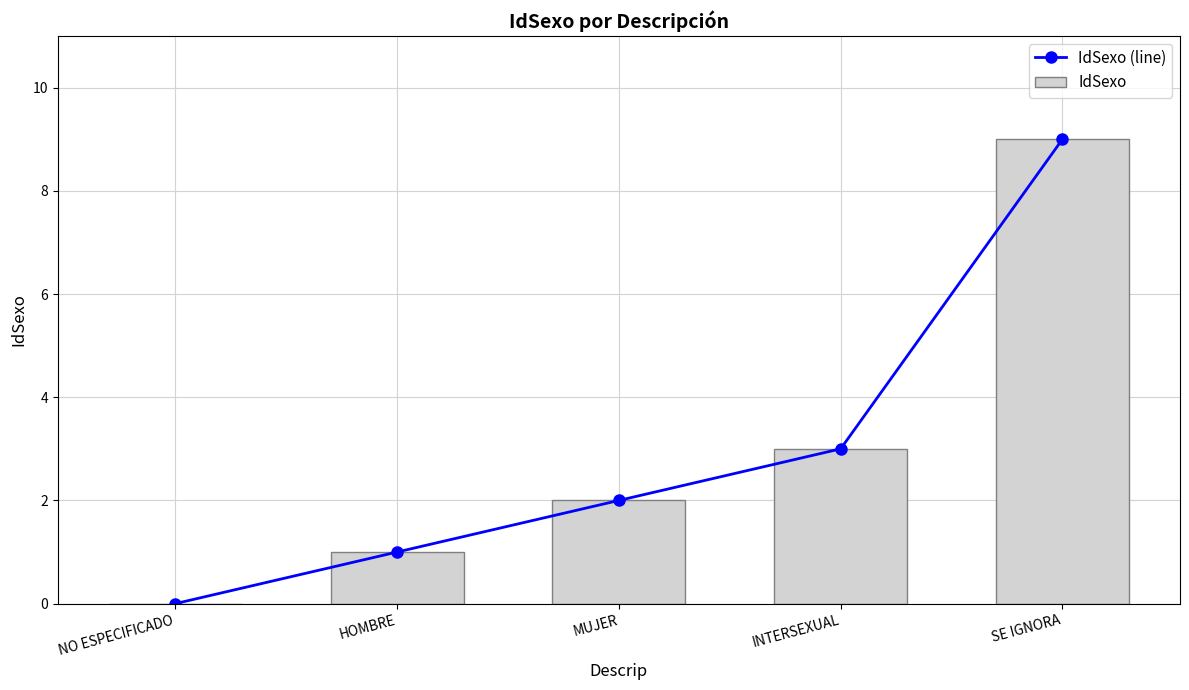

Is the value of IdSexo (line) at HOMBRE greater than the value of IdSexo at SE IGNORA?

No